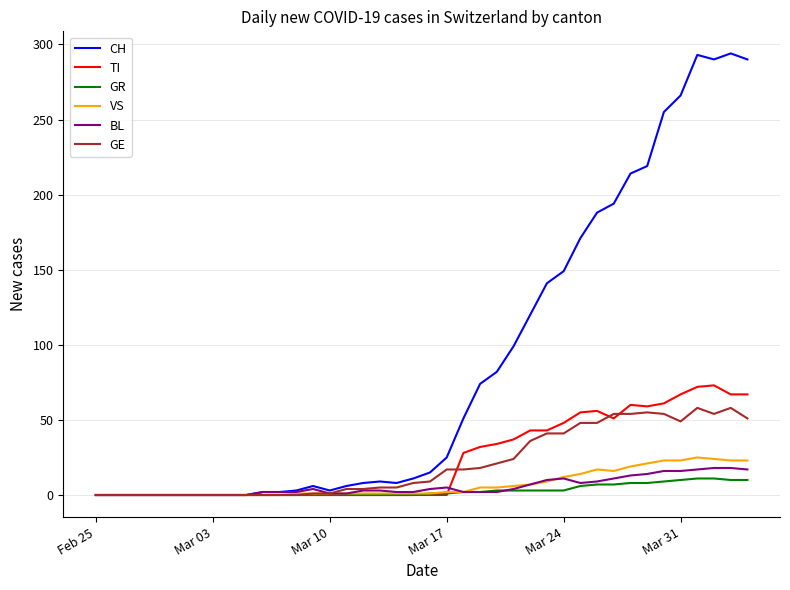

What are all the series names shown in the legend?

CH, TI, GR, VS, BL, GE